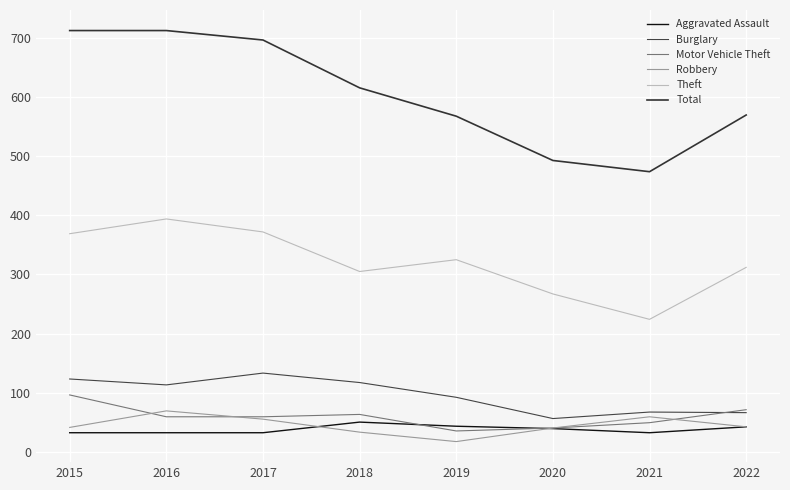

True or false: Theft and Robbery intersect in this chart.

False